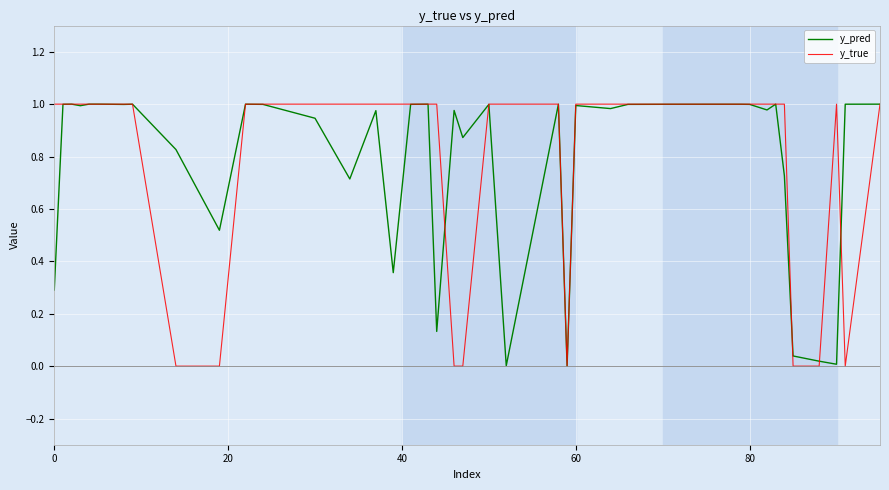

Which series has the widest spread of values?

y_true